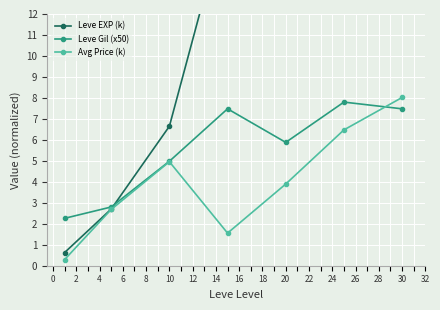

What is the lowest value of the Leve Gil (x50) series?

2.3